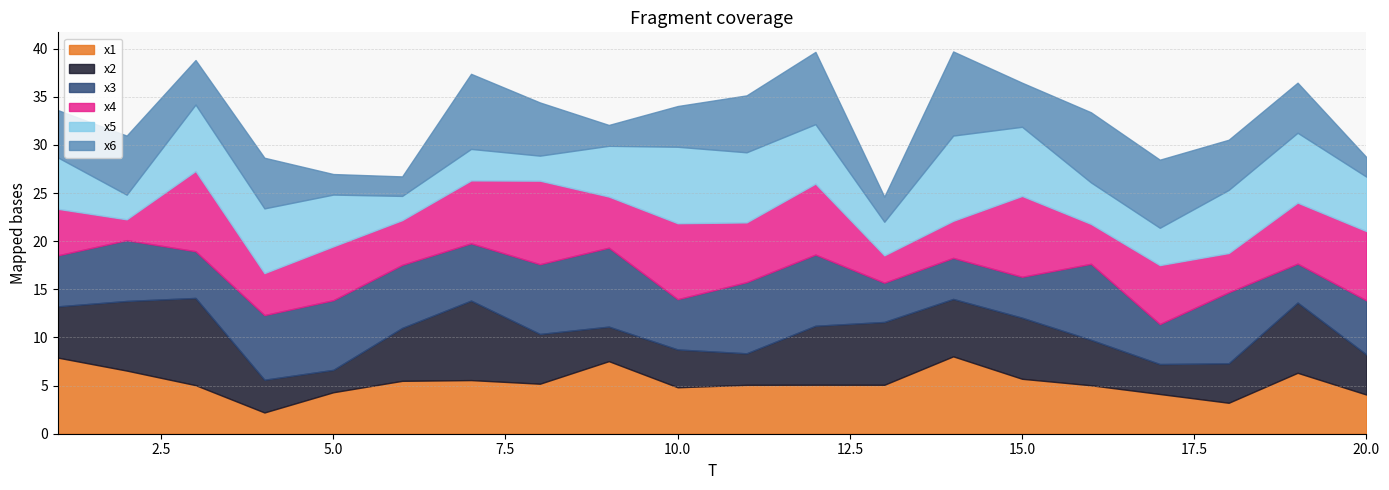

Reading left to right, transcribe all the data shown in this chart.

x1: 7.9	6.6	5.0	2.2	4.3	5.5	5.6	5.2	7.5	4.8	5.1	5.1	5.1	8.0	5.7	5.0	4.1	3.2	6.3	4.1
x2: 5.3	7.2	9.1	3.4	2.3	5.5	8.3	5.2	3.6	3.9	3.3	6.1	6.5	6.0	6.3	4.7	3.1	4.1	7.3	4.2
x3: 5.3	6.3	4.9	6.7	7.2	6.5	5.9	7.2	8.2	5.2	7.4	7.4	4.1	4.3	4.2	7.9	4.2	7.4	4.0	5.6
x4: 4.8	2.2	8.3	4.4	5.6	4.6	6.5	8.7	5.3	7.9	6.2	7.4	2.8	3.9	8.4	4.1	6.1	4.1	6.3	7.2
x5: 5.3	2.6	6.9	6.7	5.4	2.5	3.3	2.6	5.3	7.9	7.3	6.2	3.5	8.9	7.2	4.3	3.9	6.6	7.3	5.6
x6: 4.9	6.1	4.6	5.3	2.1	2.0	7.8	5.5	2.2	4.2	5.9	7.5	2.6	8.7	4.6	7.3	7.1	5.2	5.2	2.0